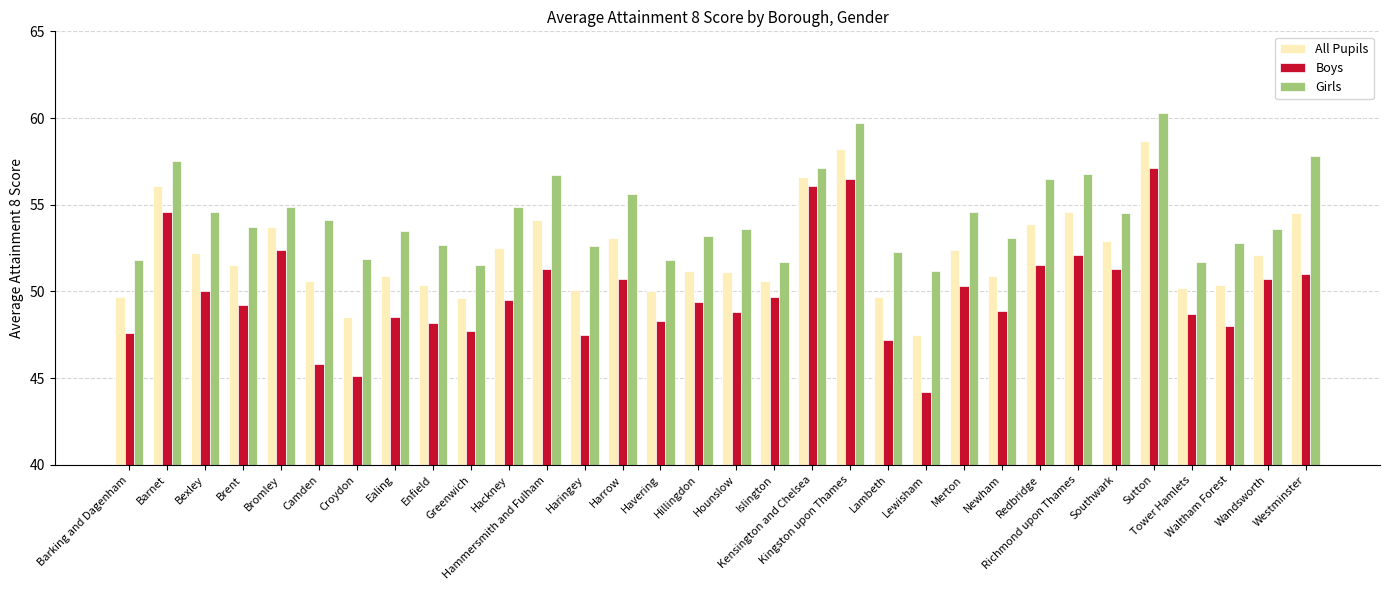

What is the total value across all series at Wandsworth?

156.4